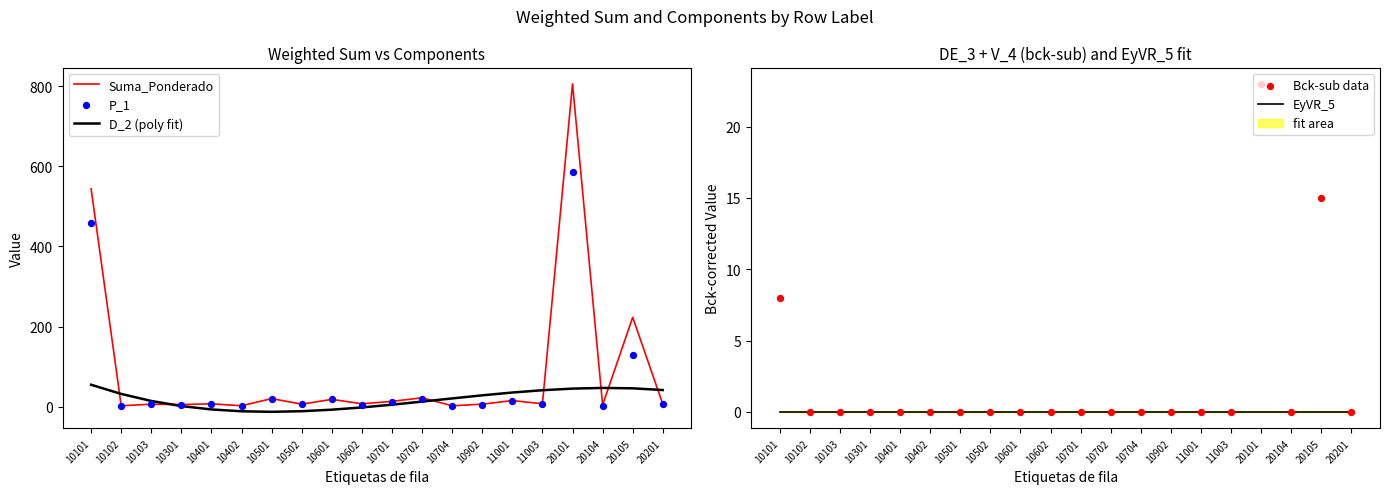

Which series has the largest total across all categories?

Suma_Ponderado